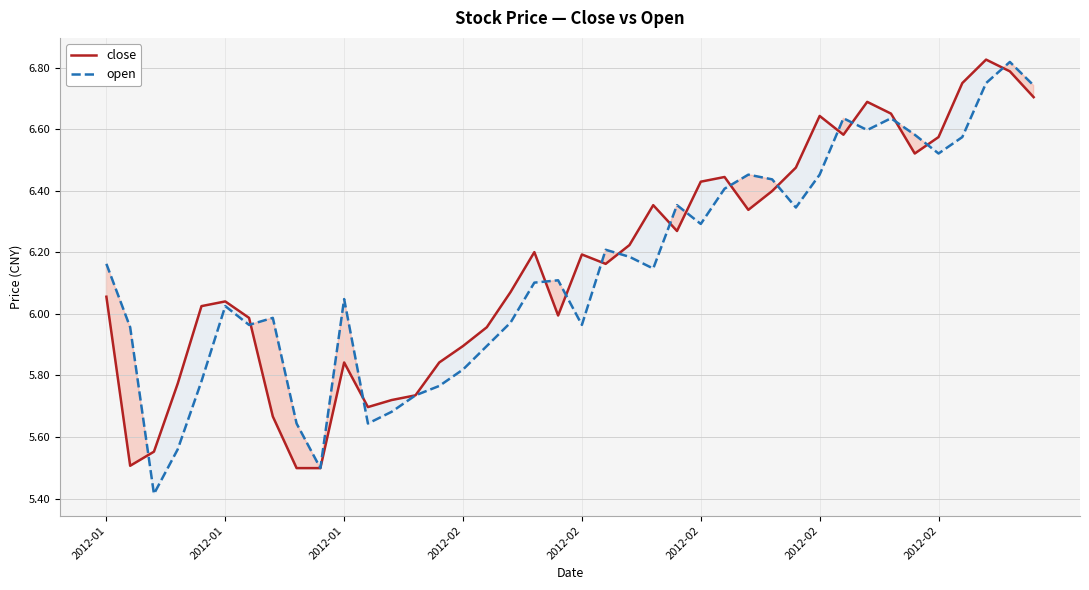

At 2012-01, list the series in order from largest to smallest.

open, close